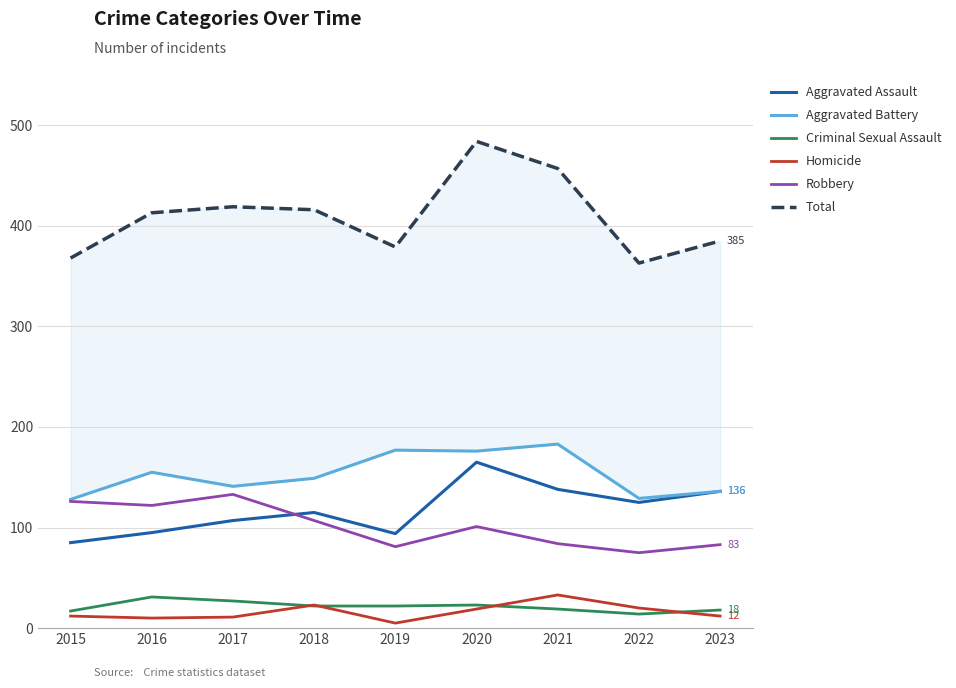

Where does the Aggravated Assault series first go above 115?

2020